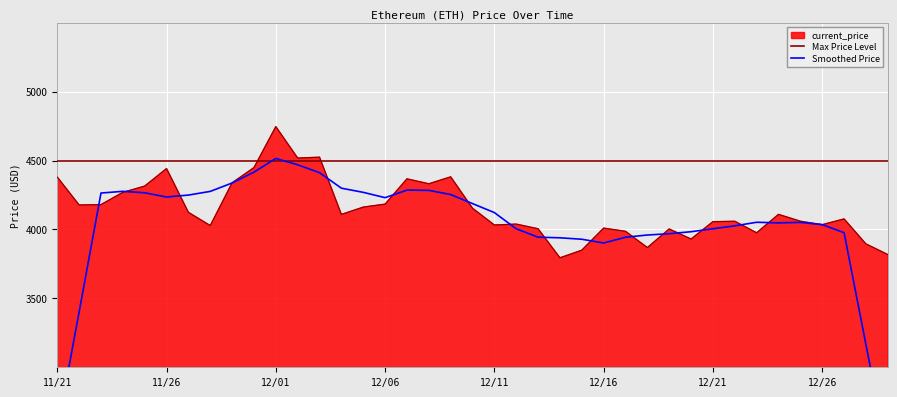

List the labels in order of value, smallest first.

12/14, 12/29, 12/15, 12/18, 12/28, 12/20, 12/23, 12/17, 12/19, 12/13, 12/16, 11/28, 12/11, 12/26, 12/12, 12/21, 12/22, 12/25, 12/27, 12/04, 12/24, 11/27, 12/10, 12/05, 11/22, 11/23, 12/06, 11/24, 11/25, 12/08, 11/29, 12/07, 11/21, 12/09, 11/26, 11/30, 12/02, 12/03, 12/01